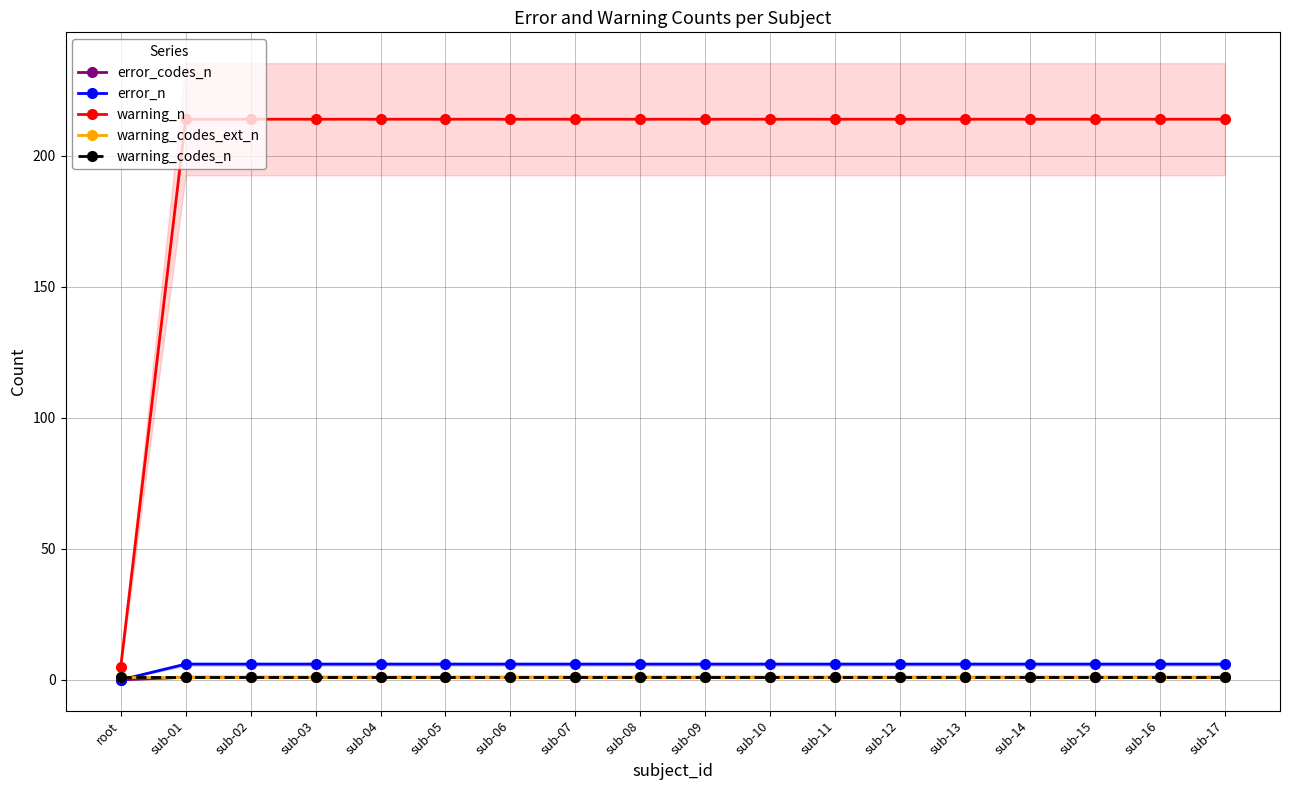

What is the label of the 18th point from the left?

sub-17